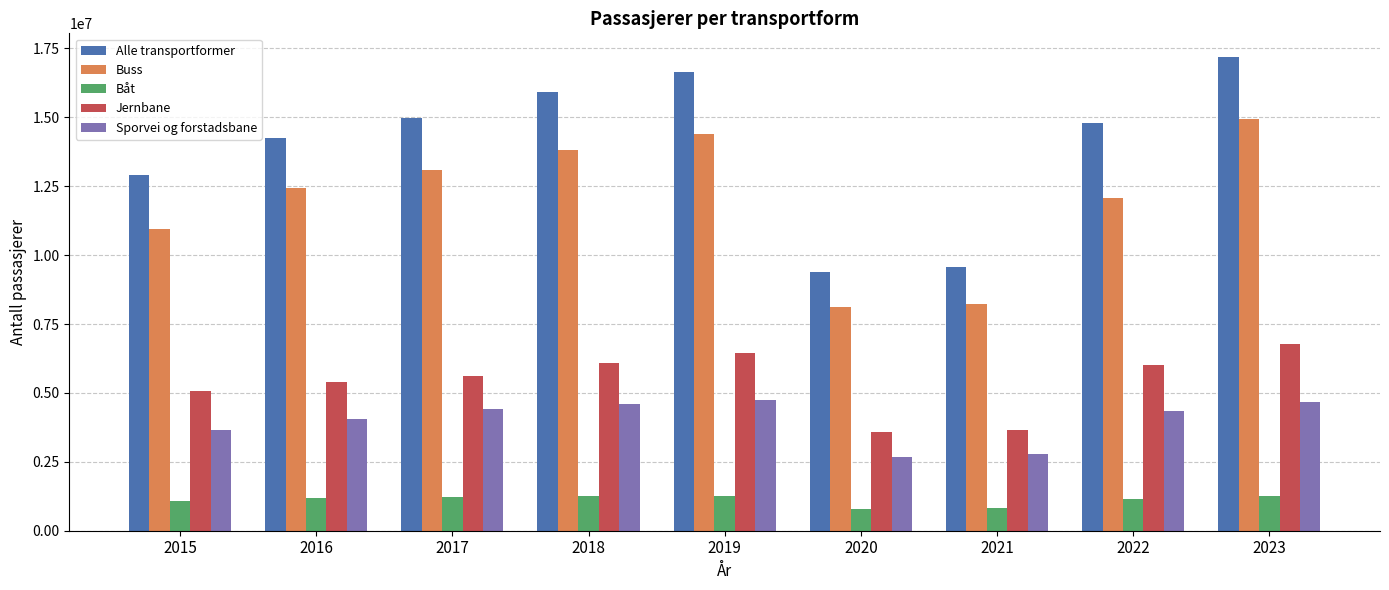

Are the bars grouped side by side (vs. stacked)?

Yes